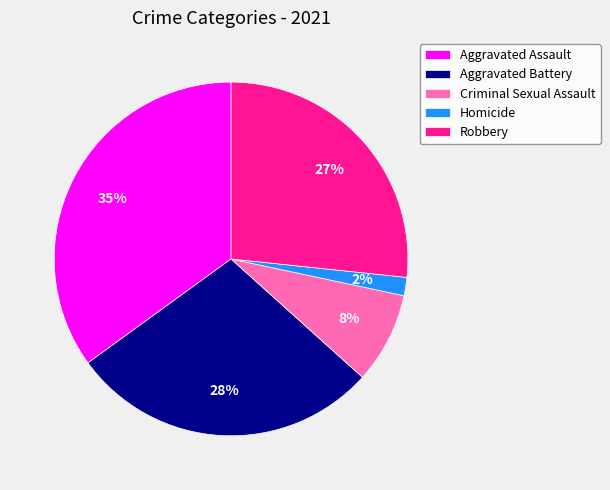

Count the number of slices in the pie.

5